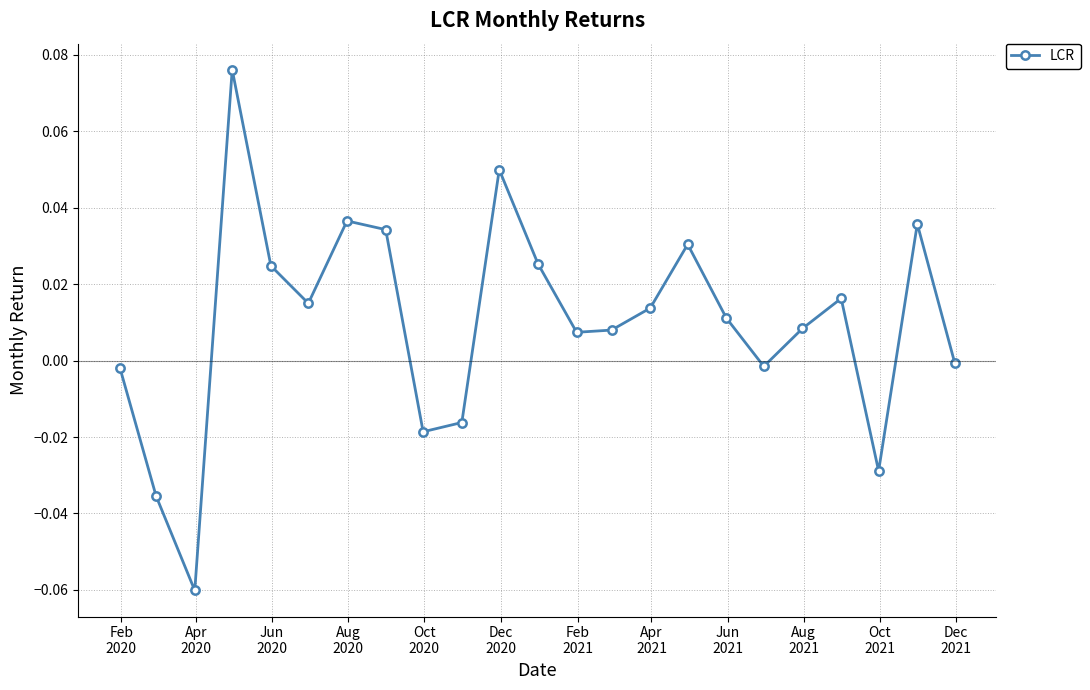

How many interior local peaks (higher than both neighbors) does the data have?

6